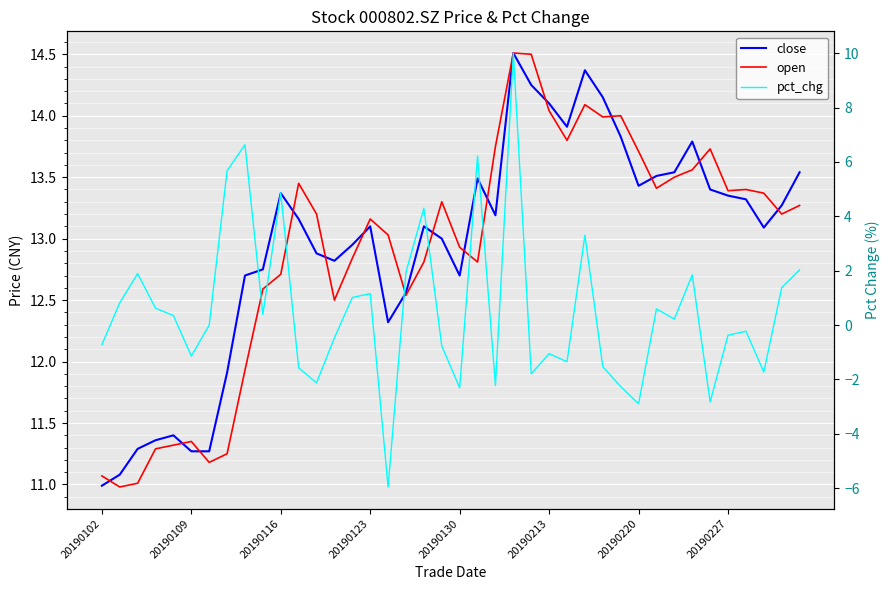

How many categories are shown in the chart?

40